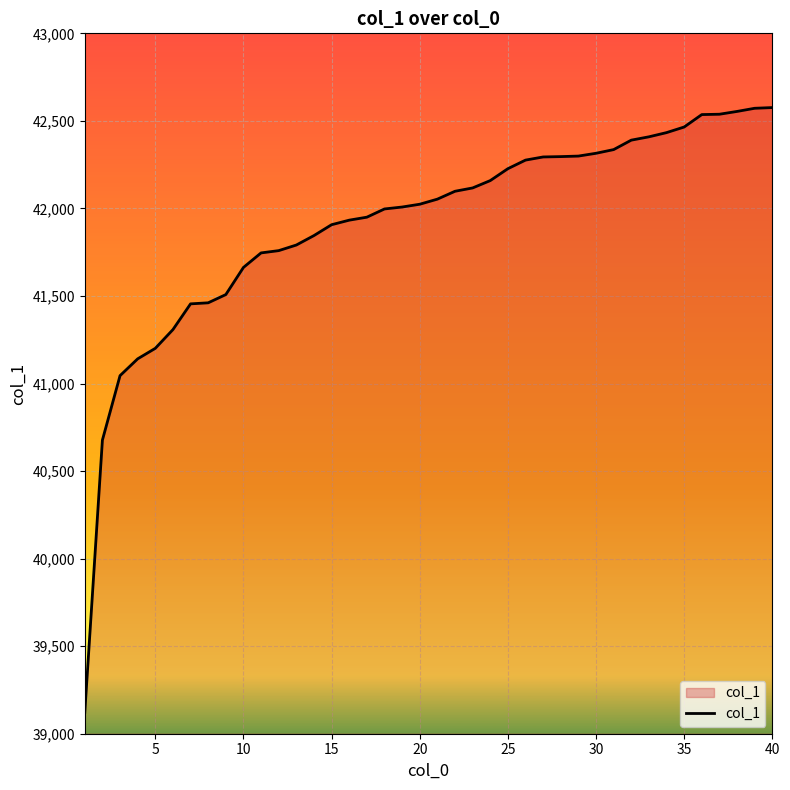

What is the smallest value displayed?

39121